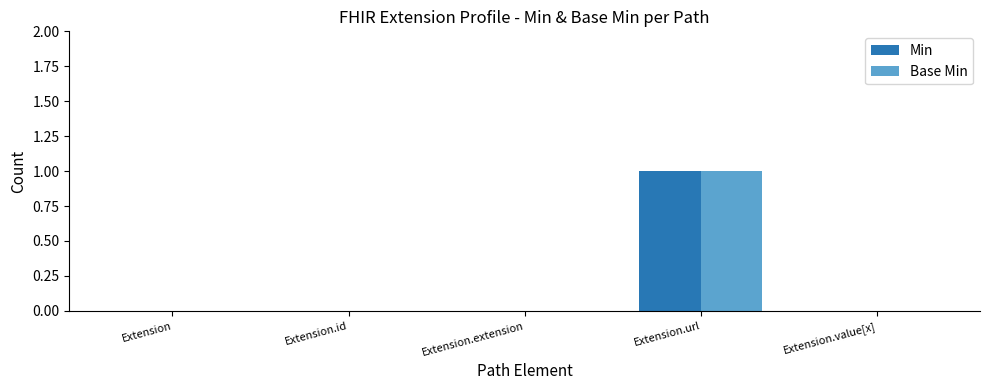

At which category is the sum across all series the highest?

Extension.url